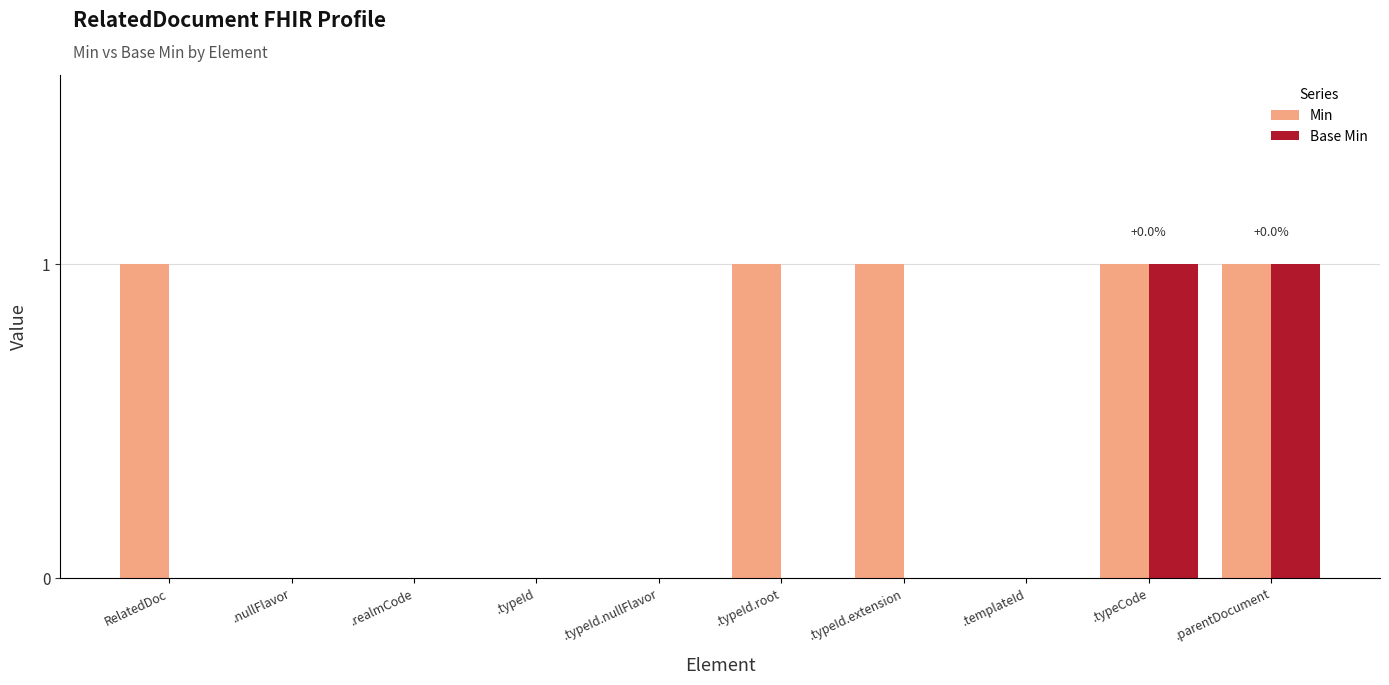

The Base Min series shows -1 at .typeId.extension. True or false?

False